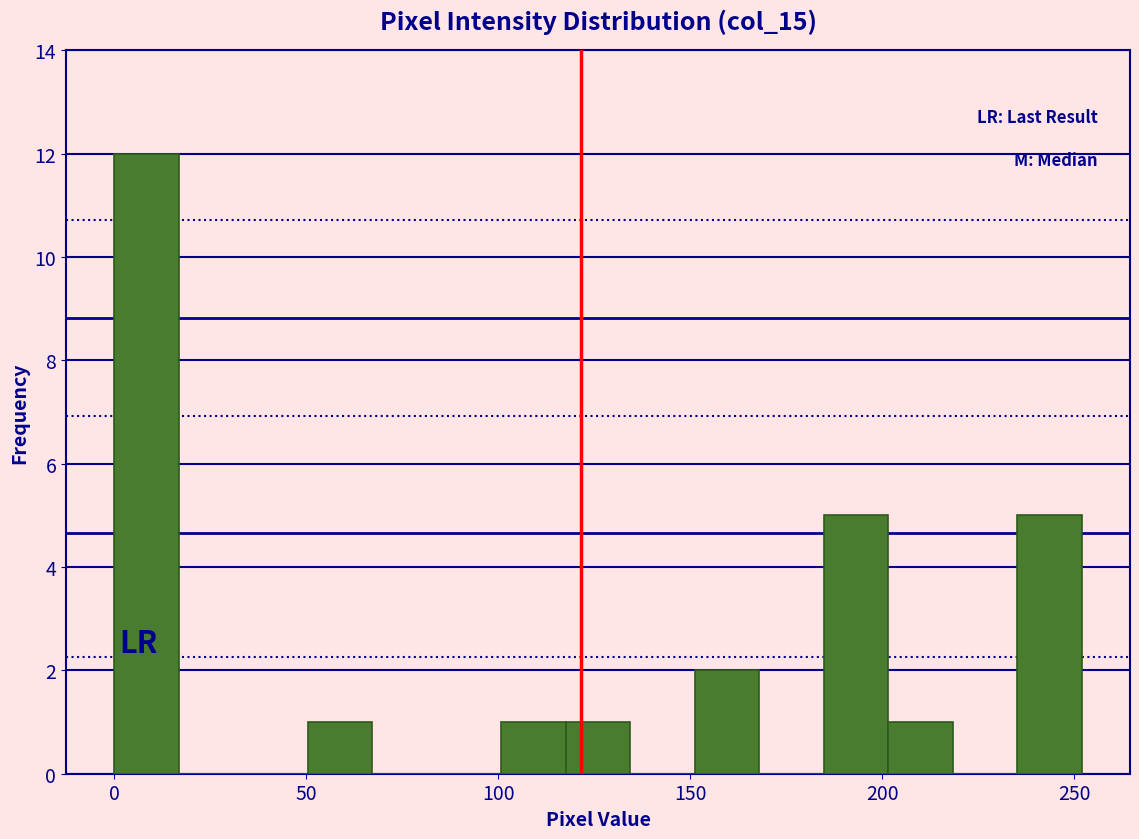

Around what value on the x-axis is the tallest bar? Give the approximate position of its centre, as read against the axis.

10